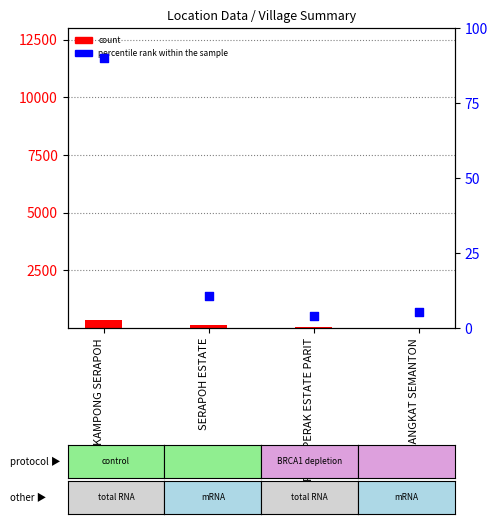

Which series contains the lowest Y value?

percentile rank within the sample